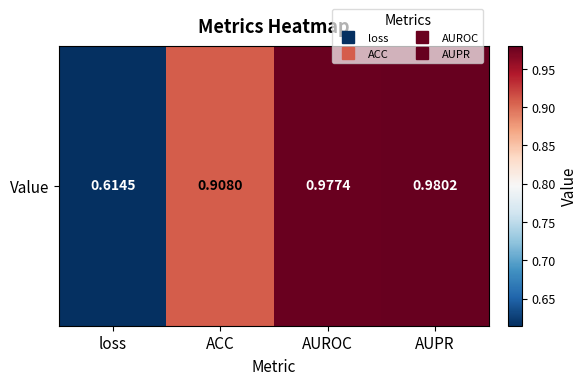

Which category has the lowest value across all series?

loss